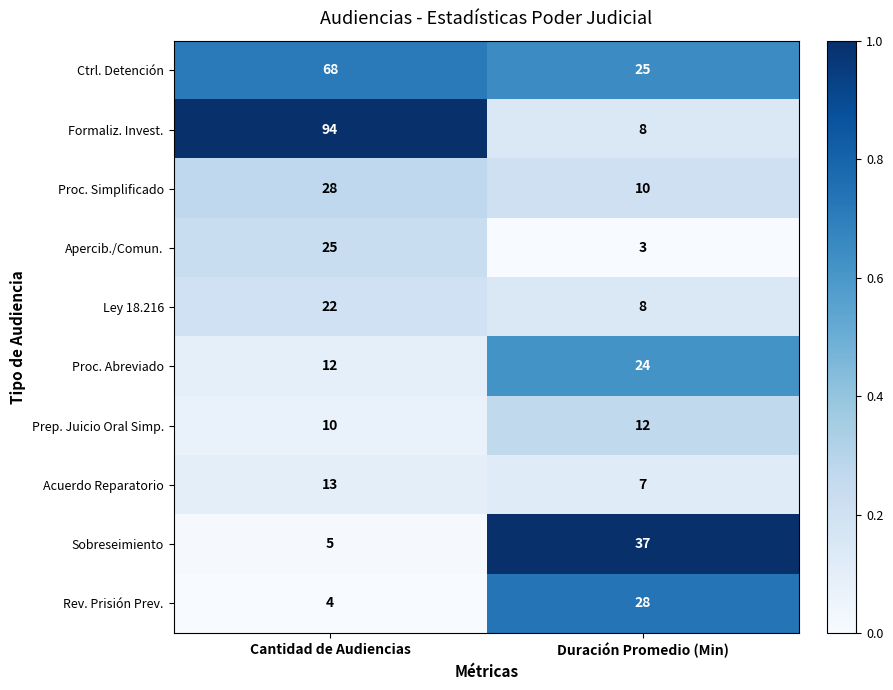

Count the number of data series in this chart.

10